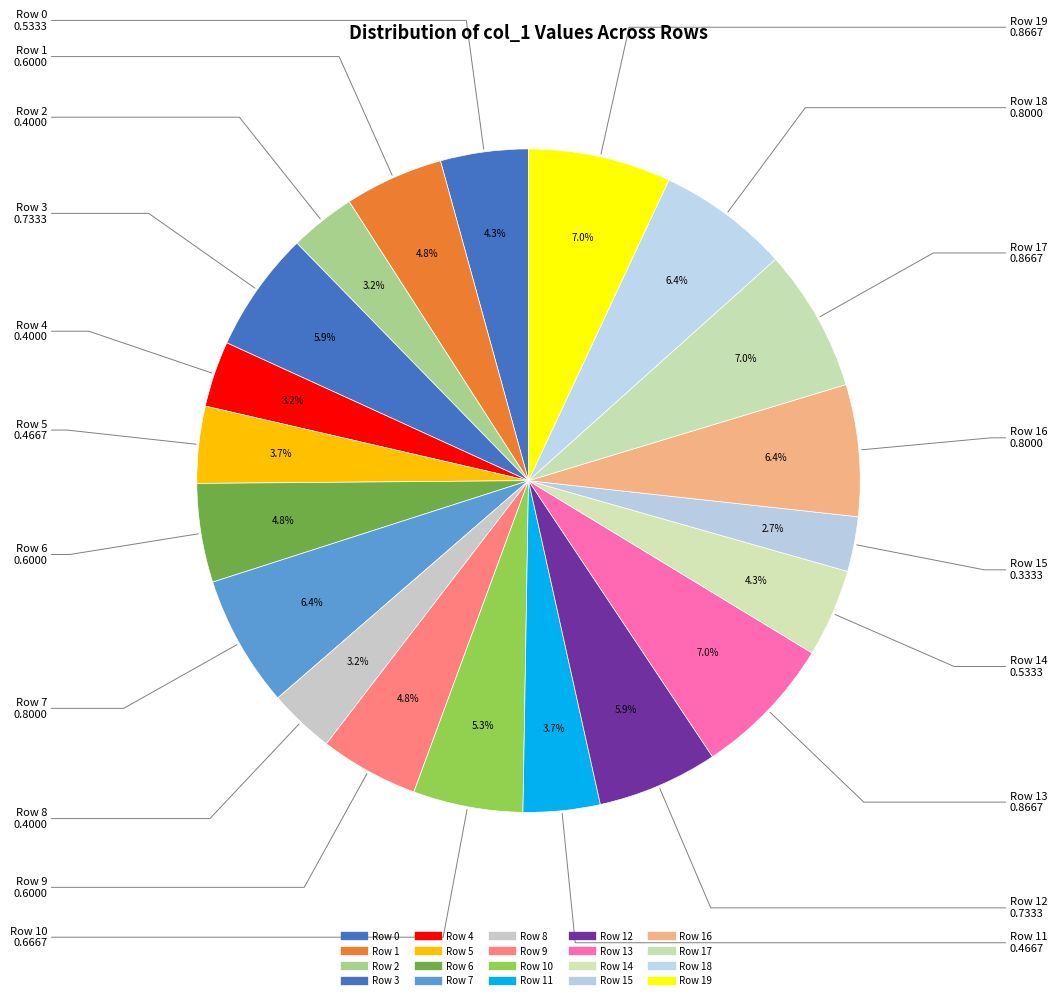

Which slice is the largest?

Row 13